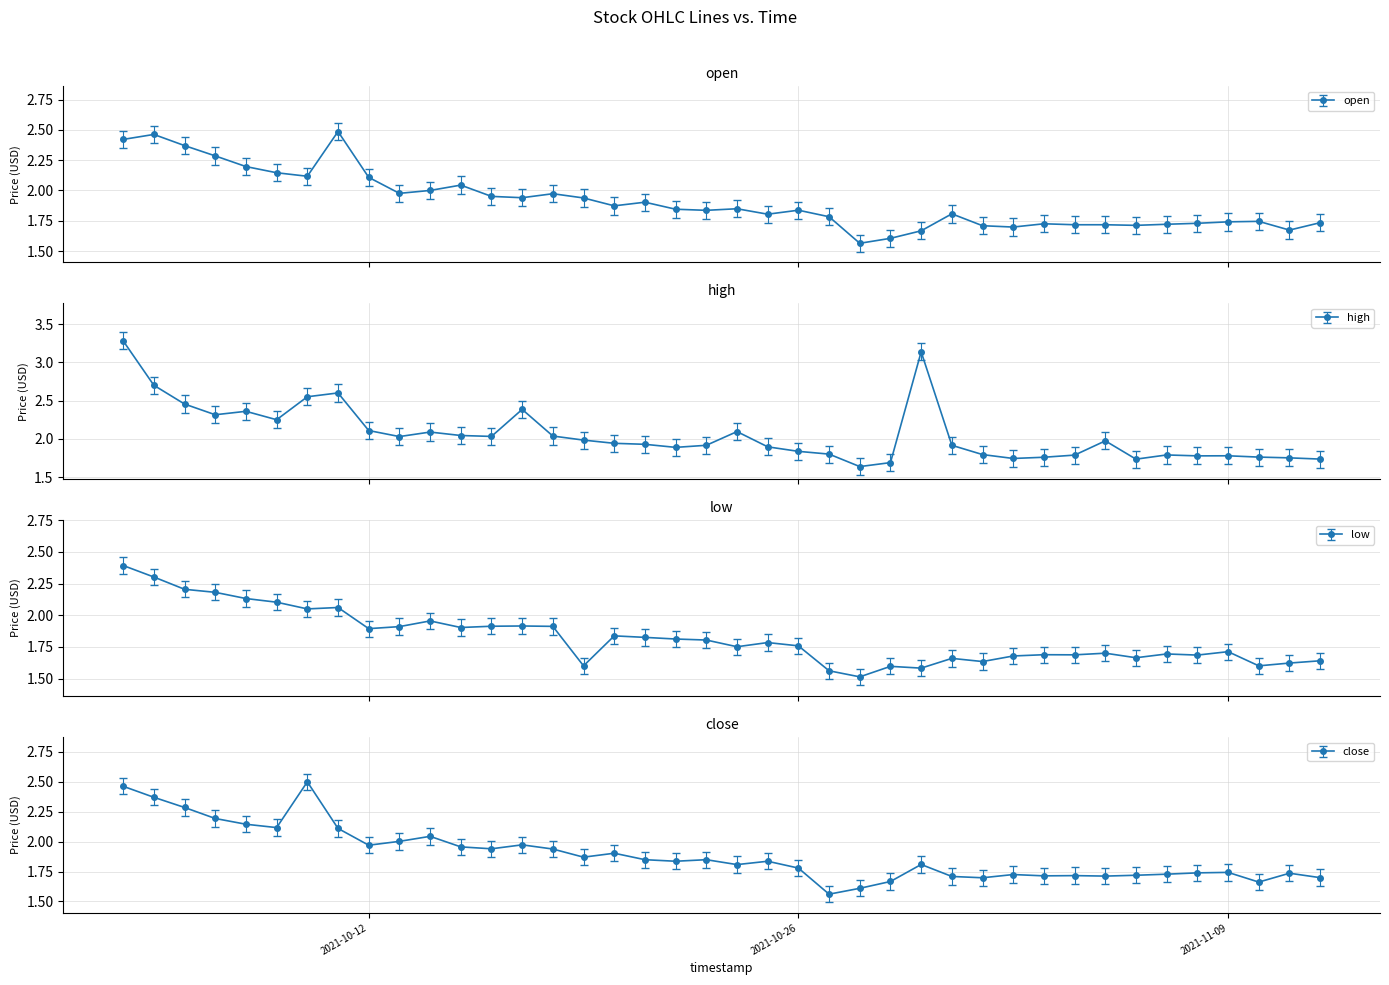

What is the label of the 27th point from the right?

2021-10-17